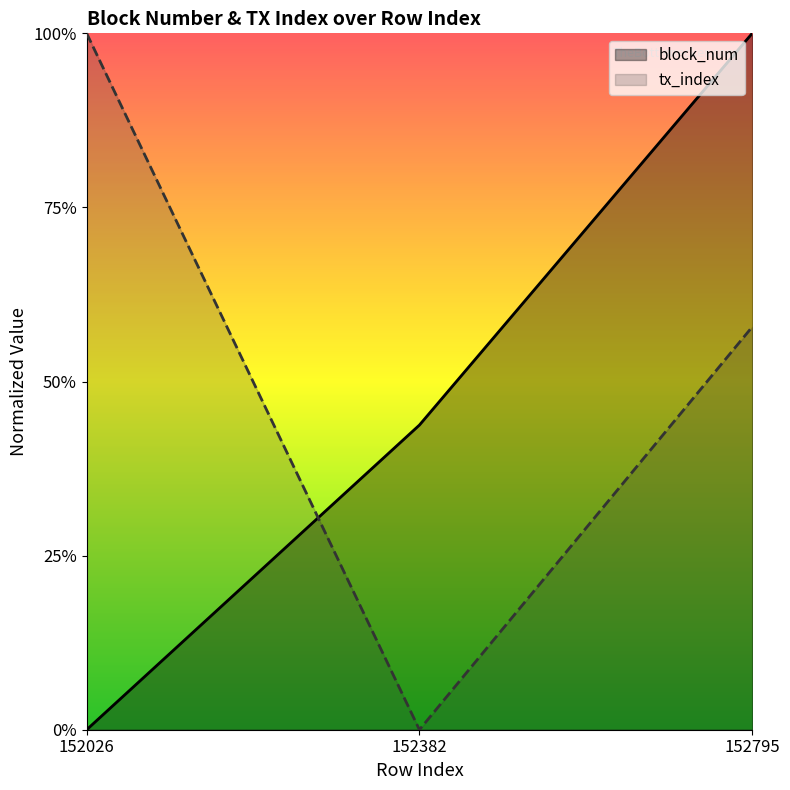

What is the difference between the tx_index values at 152795 and 152382?

0.6